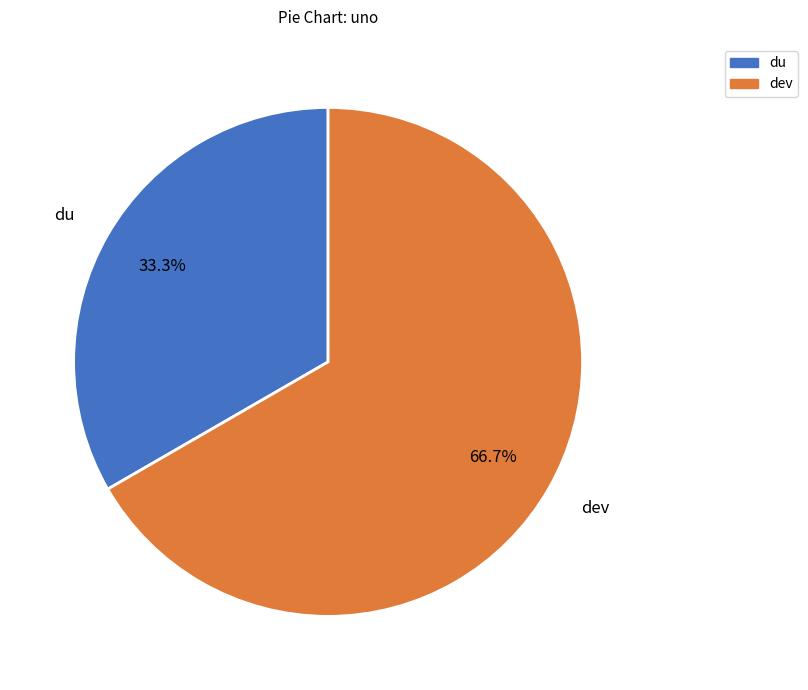

Is the sum of dev and du greater than half?

Yes